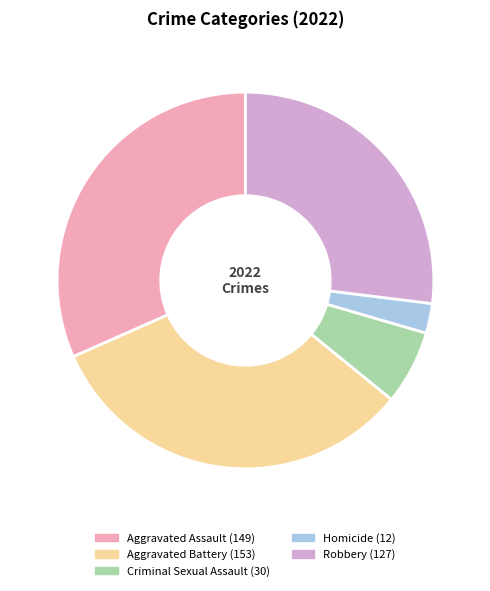

Is the sum of Aggravated Battery and Criminal Sexual Assault greater than half?

No